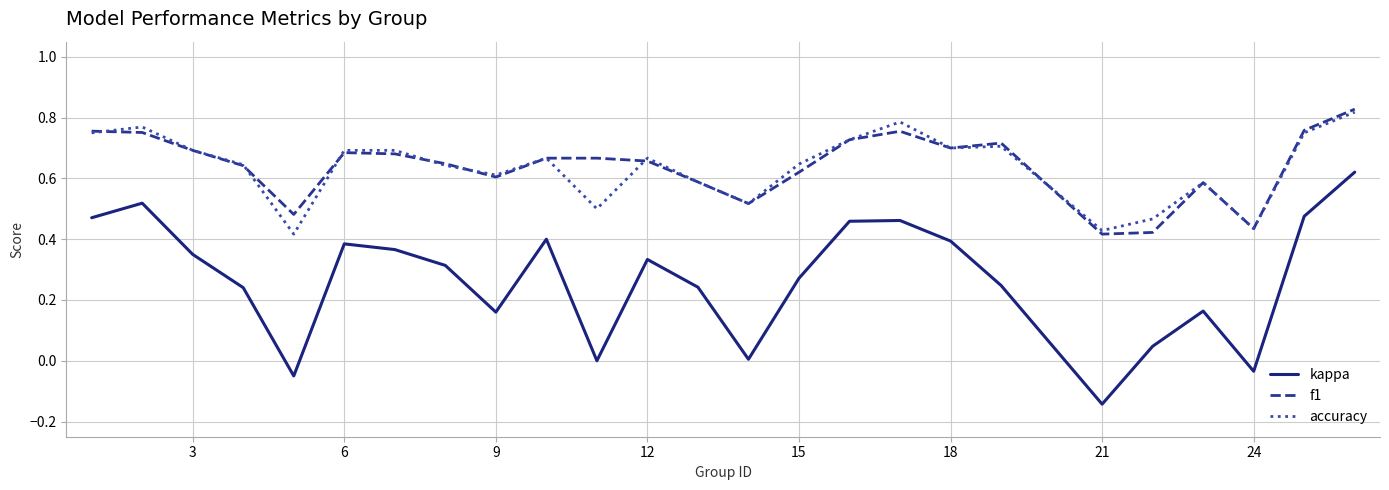

Which series has the widest spread of values?

kappa